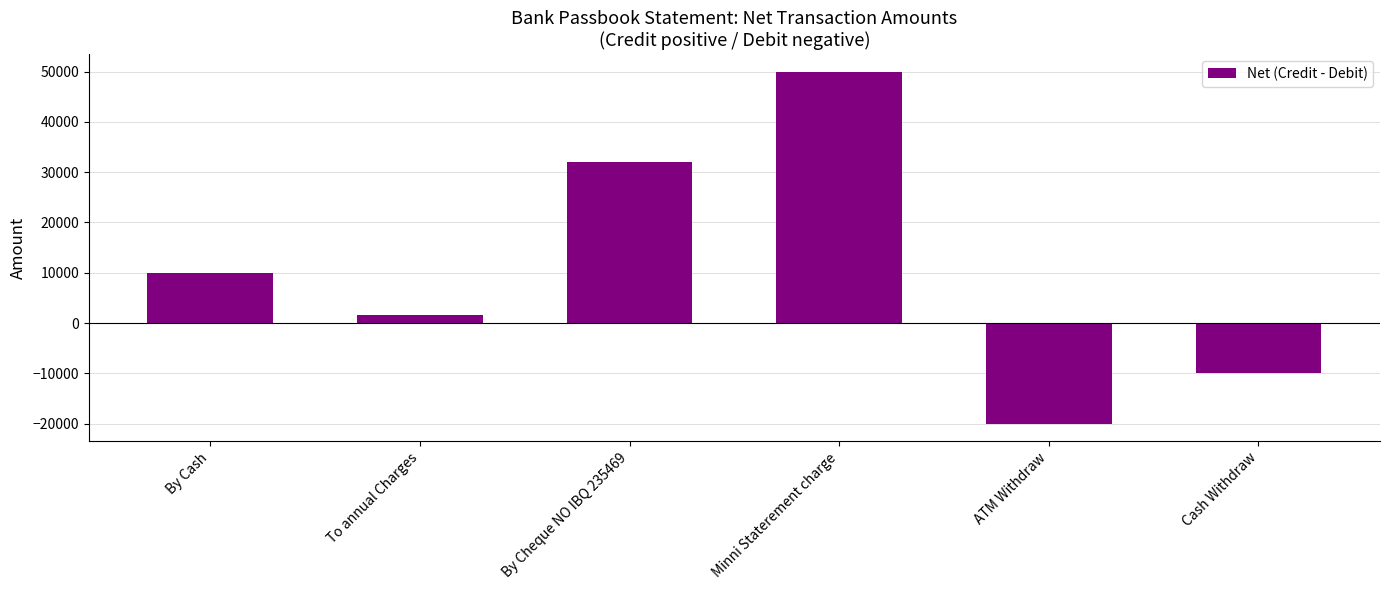

How many bars are there in total?

6